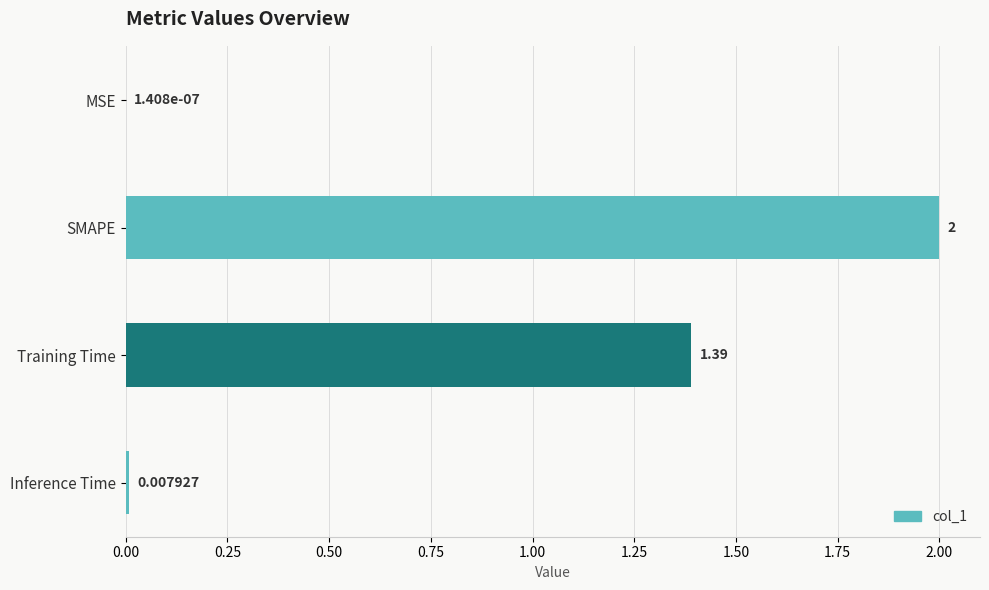

Which has a higher value, MSE or SMAPE?

SMAPE